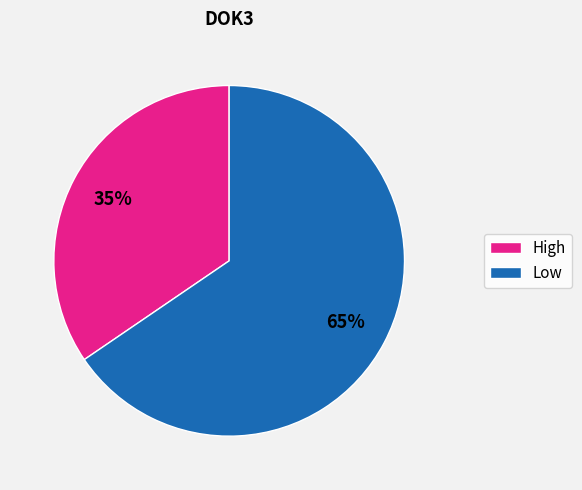

Is the sum of High and Low greater than half?

Yes